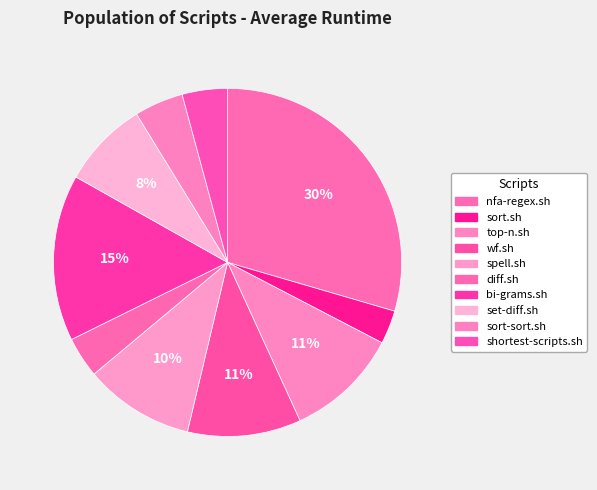

Count the number of slices in the pie.

10